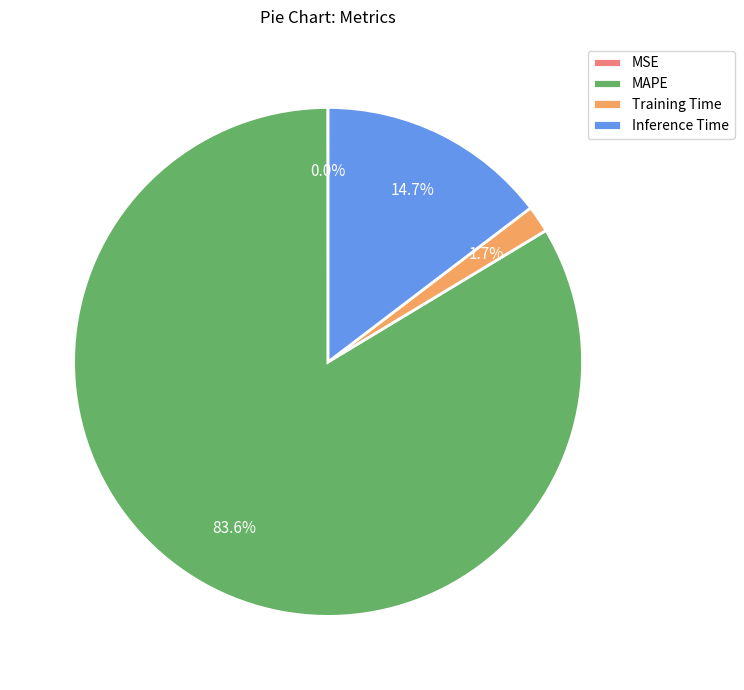

Which slice is the largest?

MAPE